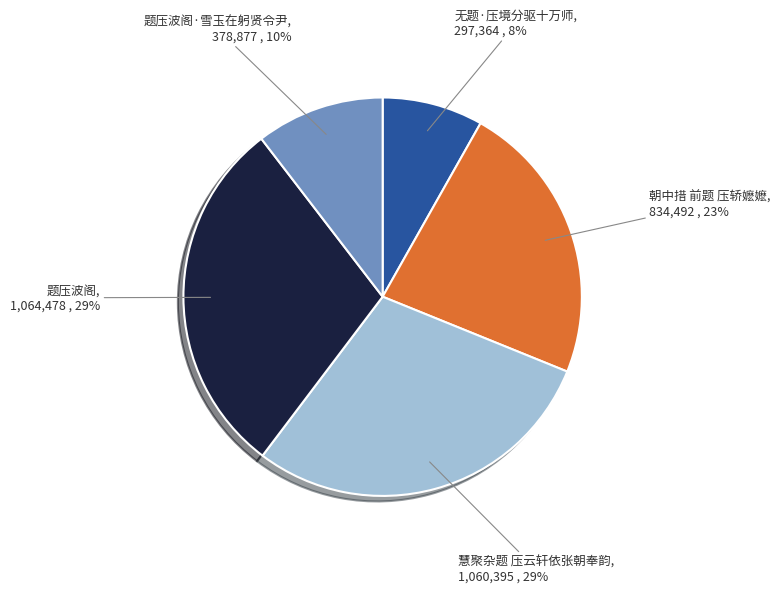

Which slice is the smallest?

无题·压境分驱十万师